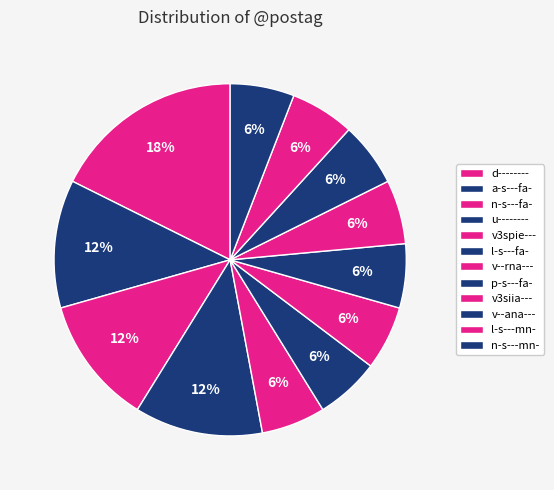

What percentage is the n-s---fa- slice, to the nearest percent?

12%